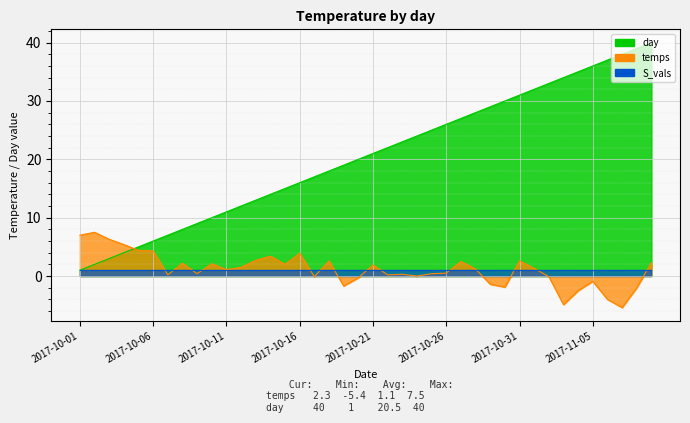

What are all the series names shown in the legend?

day, temps, S_vals